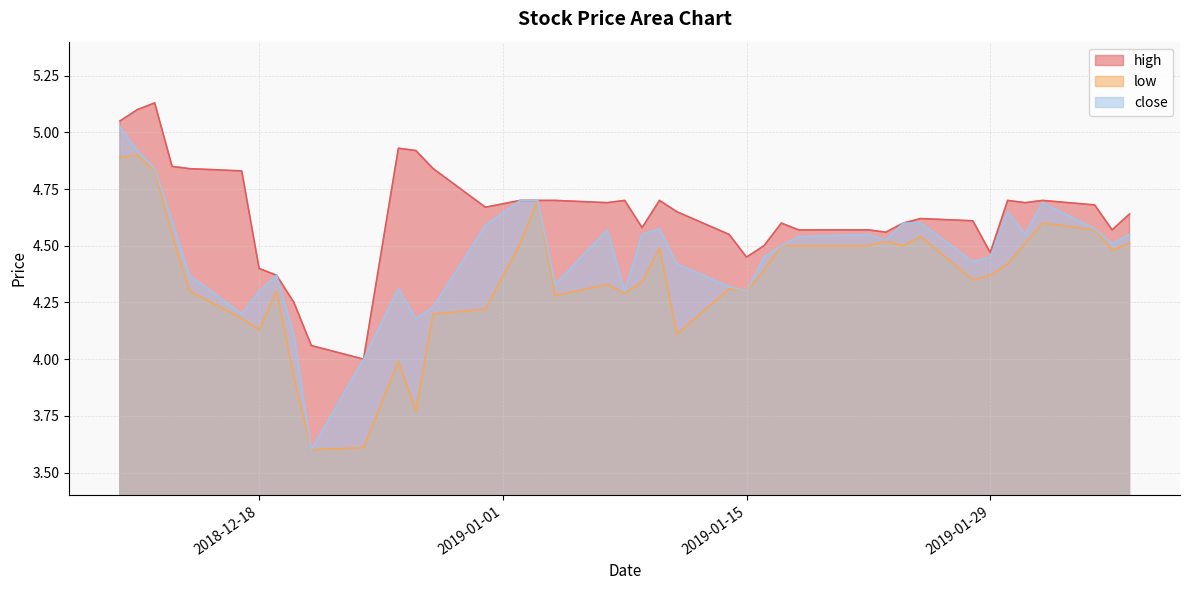

True or false: low has more than 1 points higher than both neighbors.

True